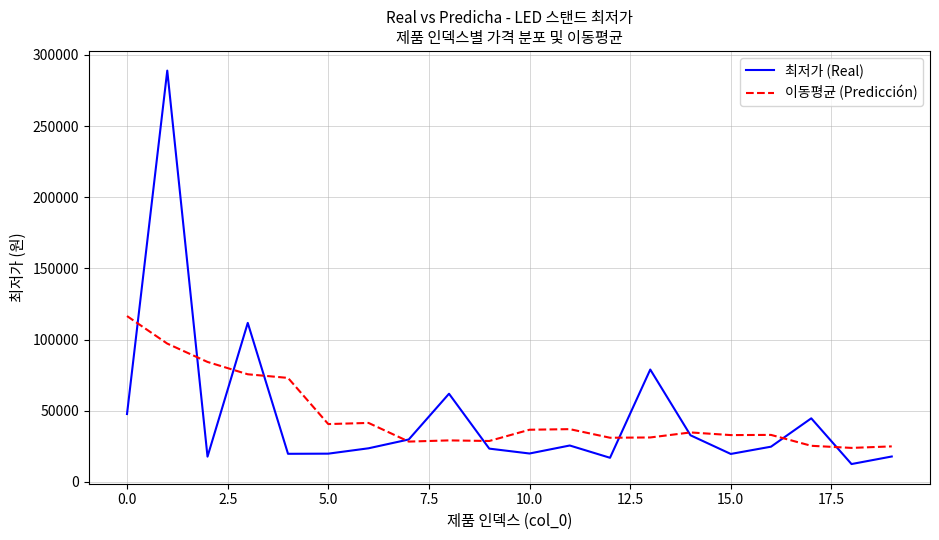

At how many categories does at least one series exceed 60377?

7